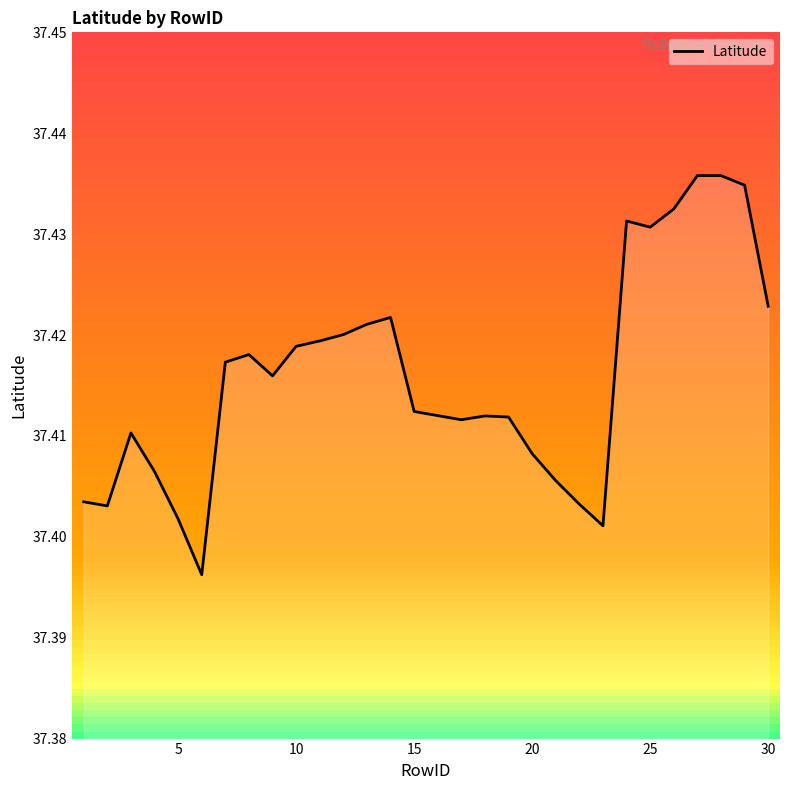

Is it true that Latitude equals 61.9 at 5?

False